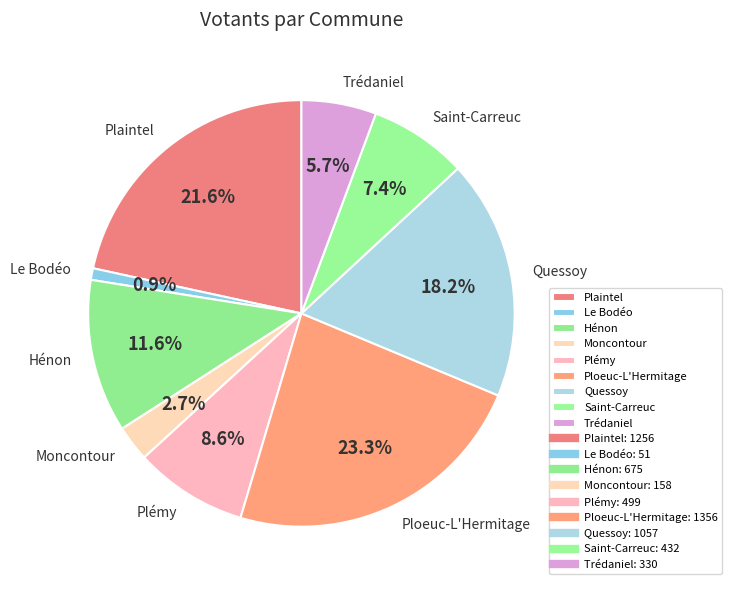

The Moncontour slice represents 12% of the pie. True or false?

False